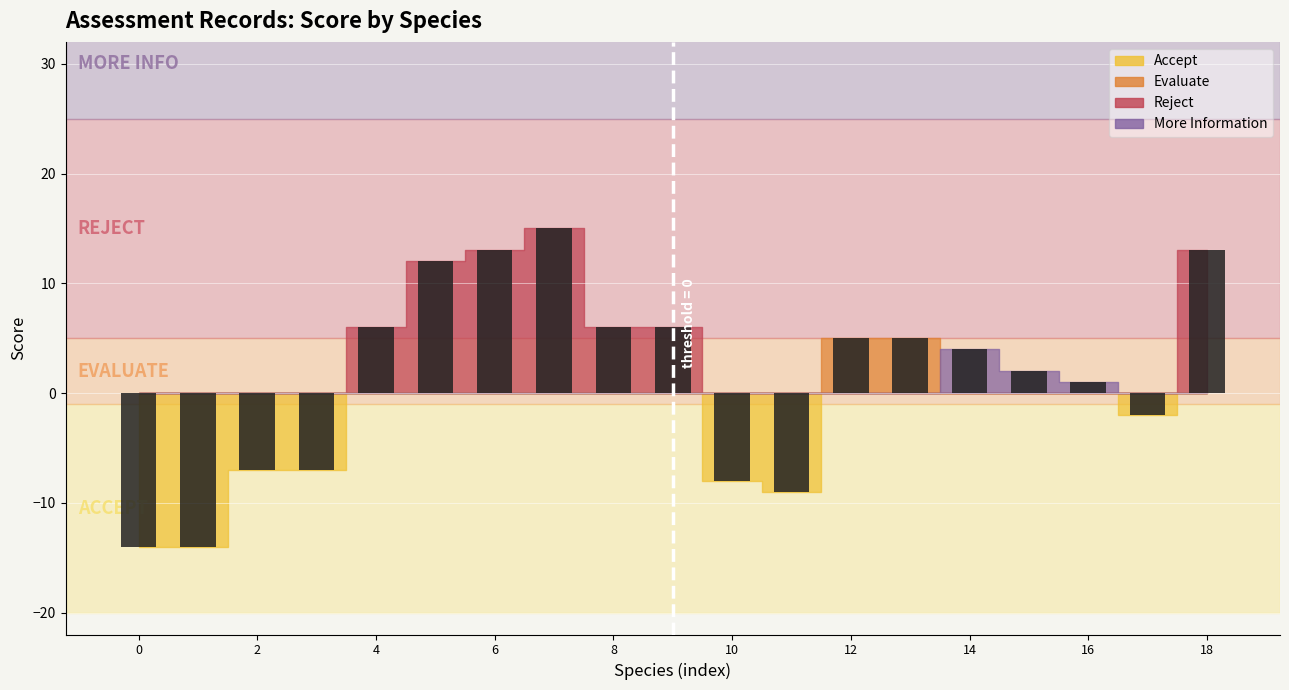

Does the chart contain any negative values?

Yes